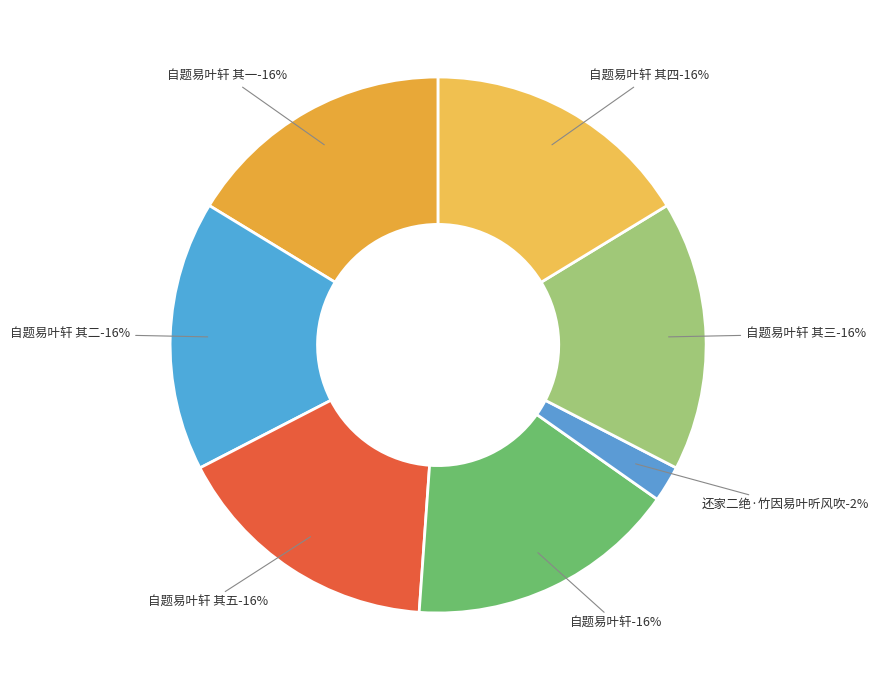

Does any single category account for the majority?

No